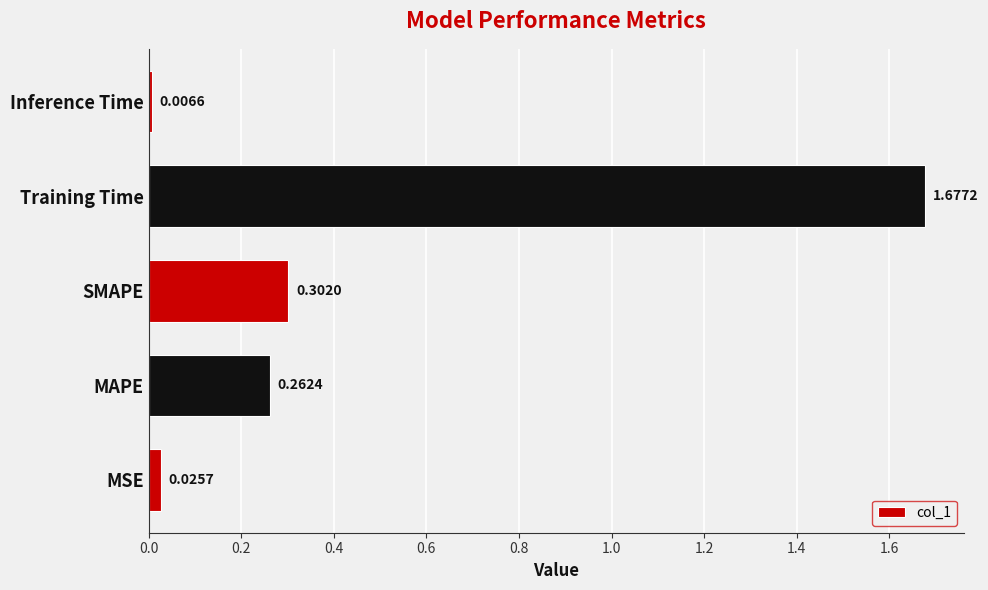

Which category has the highest value across all series?

Training Time